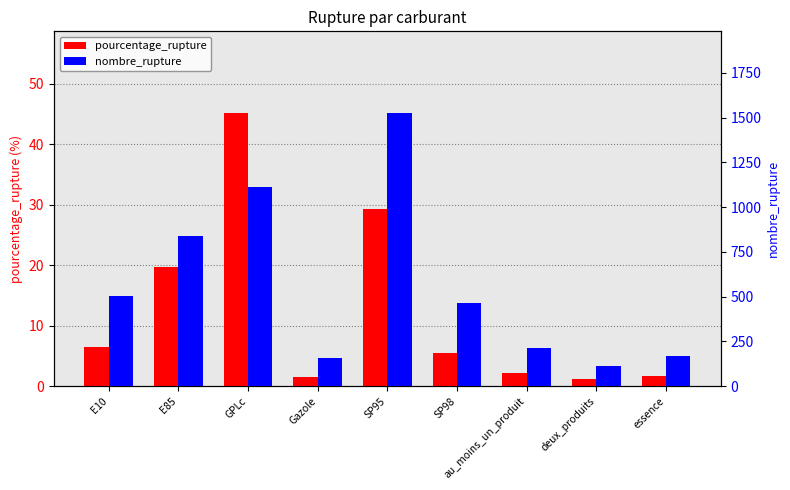

Between Gazole and au_moins_un_produit, which series saw the biggest shift?

nombre_rupture